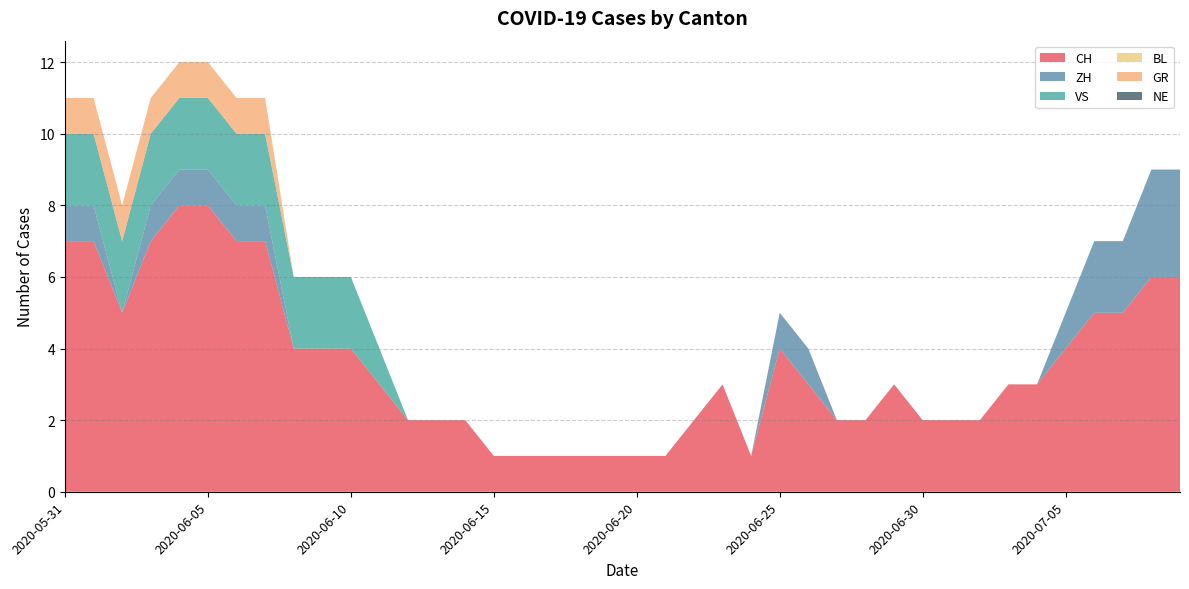

Reading left to right, transcribe all the data shown in this chart.

CH: 7	7	5	7	8	8	7	7	4	4	4	3	2	2	2	1	1	1	1	1	1	1	2	3	1	4	3	2	2	3	2	2	2	3	3	4	5	5	6	6
ZH: 1	1	0	1	1	1	1	1	0	0	0	0	0	0	0	0	0	0	0	0	0	0	0	0	0	1	1	0	0	0	0	0	0	0	0	1	2	2	3	3
VS: 2	2	2	2	2	2	2	2	2	2	2	1	0	0	0	0	0	0	0	0	0	0	0	0	0	0	0	0	0	0	0	0	0	0	0	0	0	0	0	0
BL: 0	0	0	0	0	0	0	0	0	0	0	0	0	0	0	0	0	0	0	0	0	0	0	0	0	0	0	0	0	0	0	0	0	0	0	0	0	0	0	0
GR: 1	1	1	1	1	1	1	1	0	0	0	0	0	0	0	0	0	0	0	0	0	0	0	0	0	0	0	0	0	0	0	0	0	0	0	0	0	0	0	0
NE: 0	0	0	0	0	0	0	0	0	0	0	0	0	0	0	0	0	0	0	0	0	0	0	0	0	0	0	0	0	0	0	0	0	0	0	0	0	0	0	0